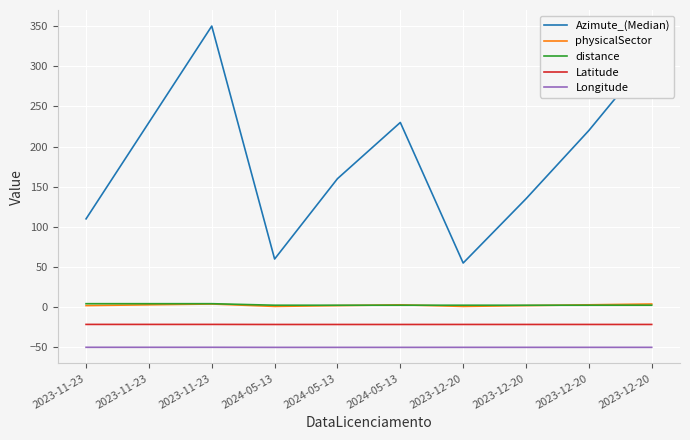

Does the chart have visible grid lines?

Yes